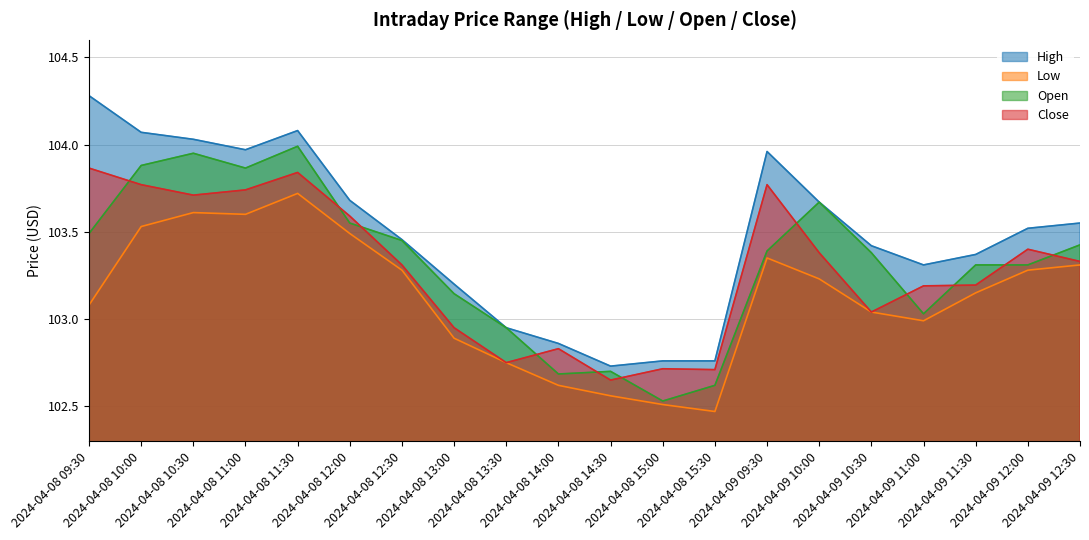

Which series has the largest range (max minus min)?

High